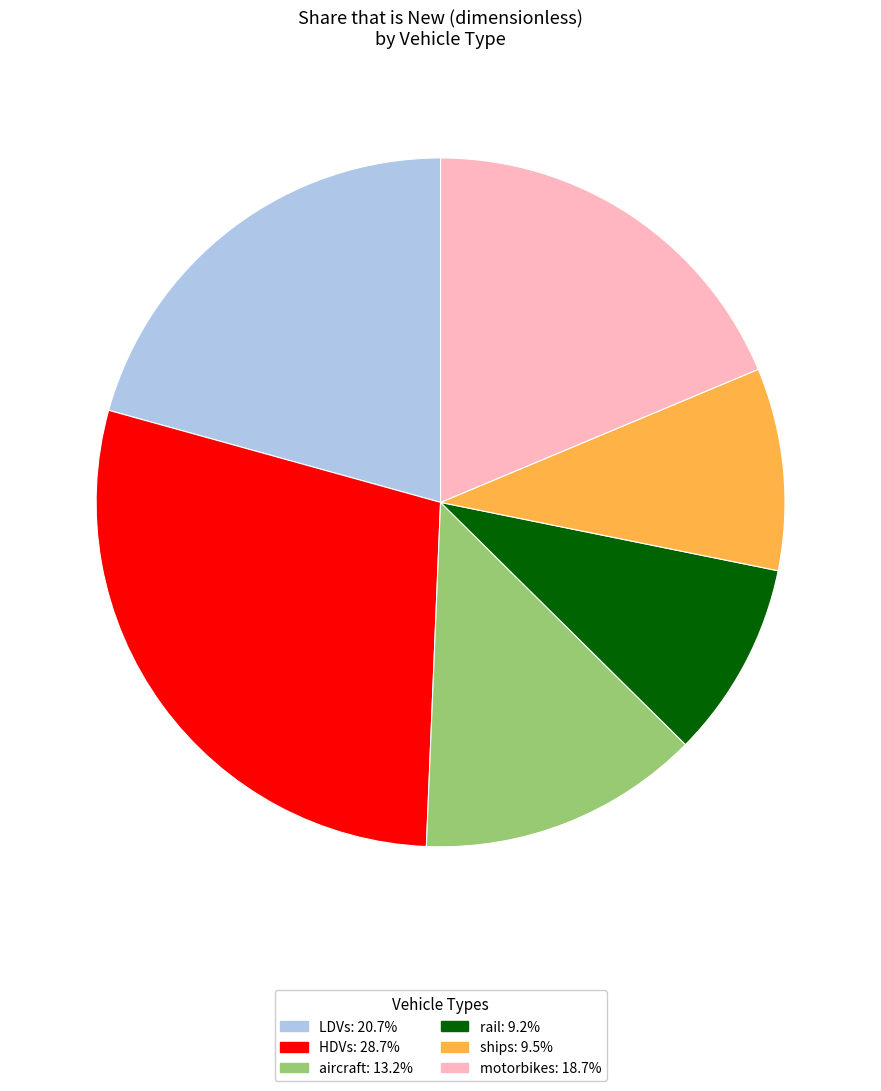

Count the number of slices in the pie.

6